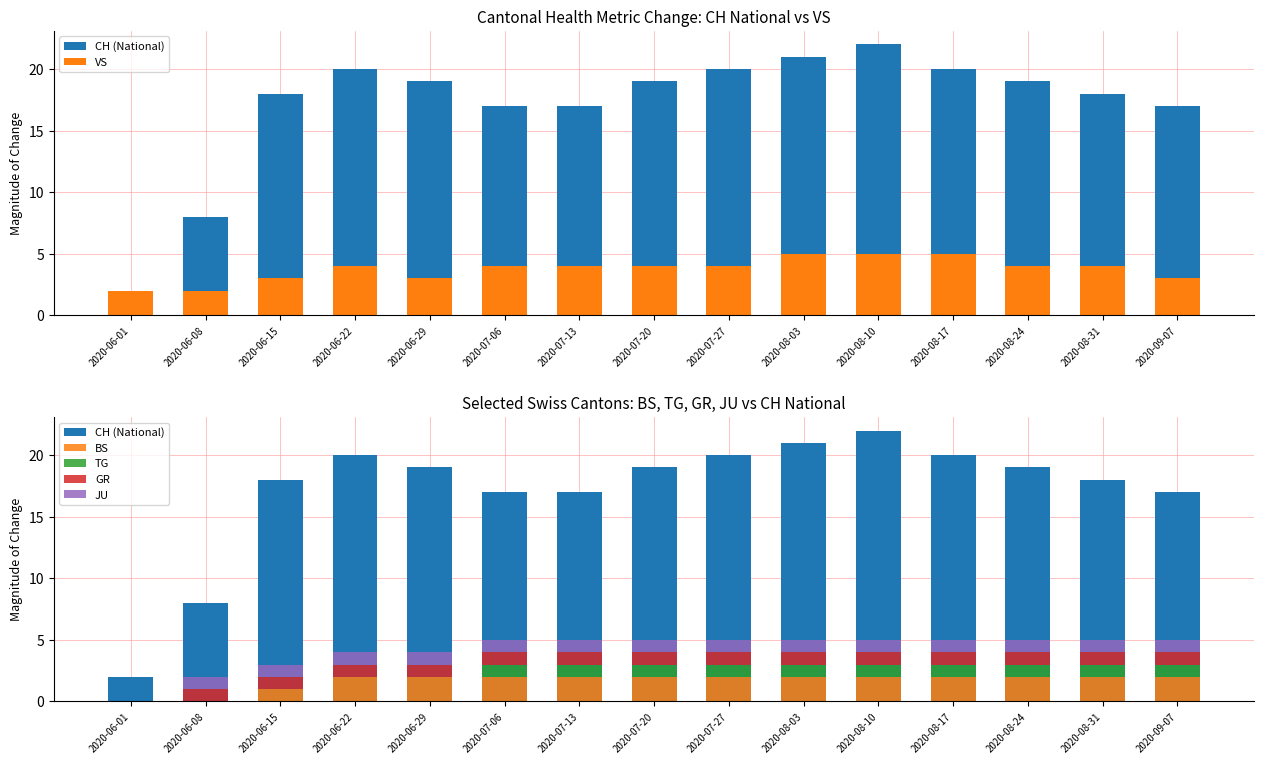

What is the label of the 7th bar from the left?

2020-07-13